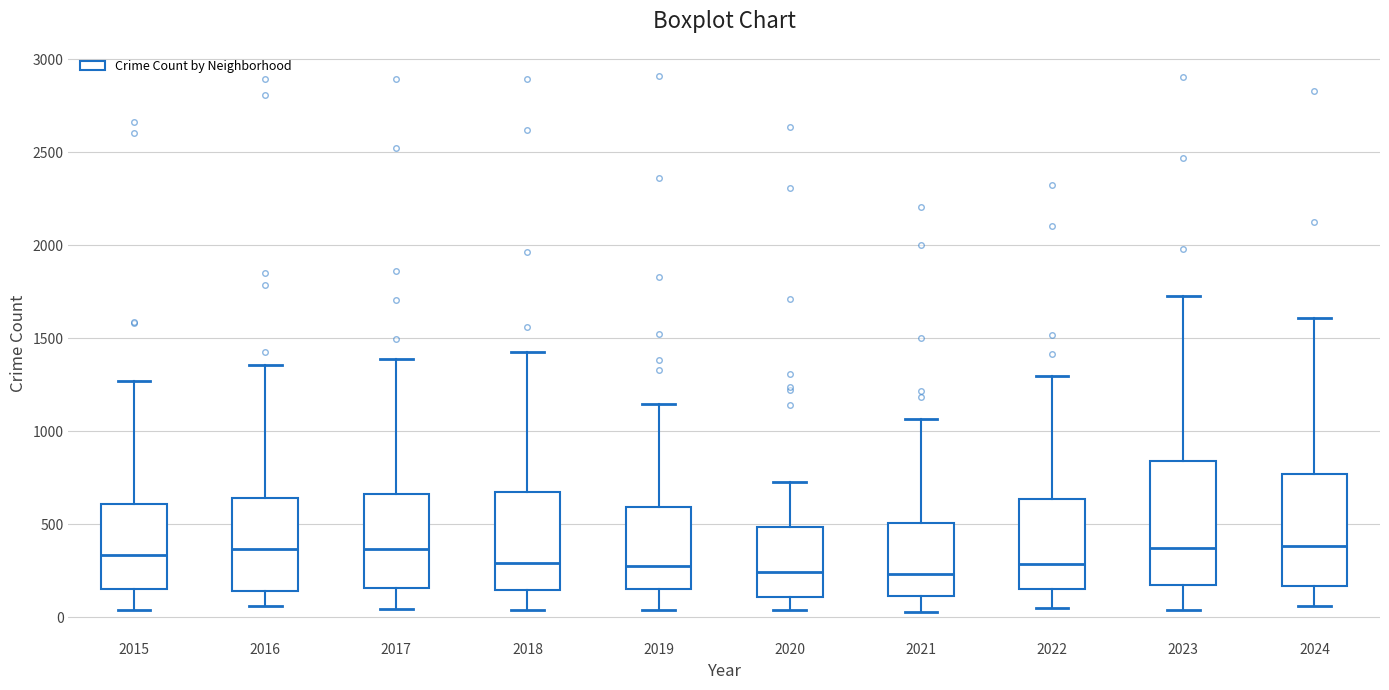

Reading left to right, read every box against the y-axis: the position of its median line, the range the box covers, and the ends of its whiskers. The values are not printed on the chart, so give them approximately, as read against the axis.

2015: median 350, box 150 to 600, whiskers 50 to 1250
2016: median 350, box 150 to 650, whiskers 50 to 1350
2017: median 350, box 150 to 650, whiskers 50 to 1400
2018: median 300, box 150 to 700, whiskers 50 to 1450
2019: median 250, box 150 to 600, whiskers 50 to 1150
2020: median 250, box 100 to 500, whiskers 50 to 750
2021: median 250, box 100 to 500, whiskers 50 to 1050
2022: median 300, box 150 to 650, whiskers 50 to 1300
2023: median 350, box 150 to 850, whiskers 50 to 1750
2024: median 400, box 150 to 750, whiskers 50 to 1600